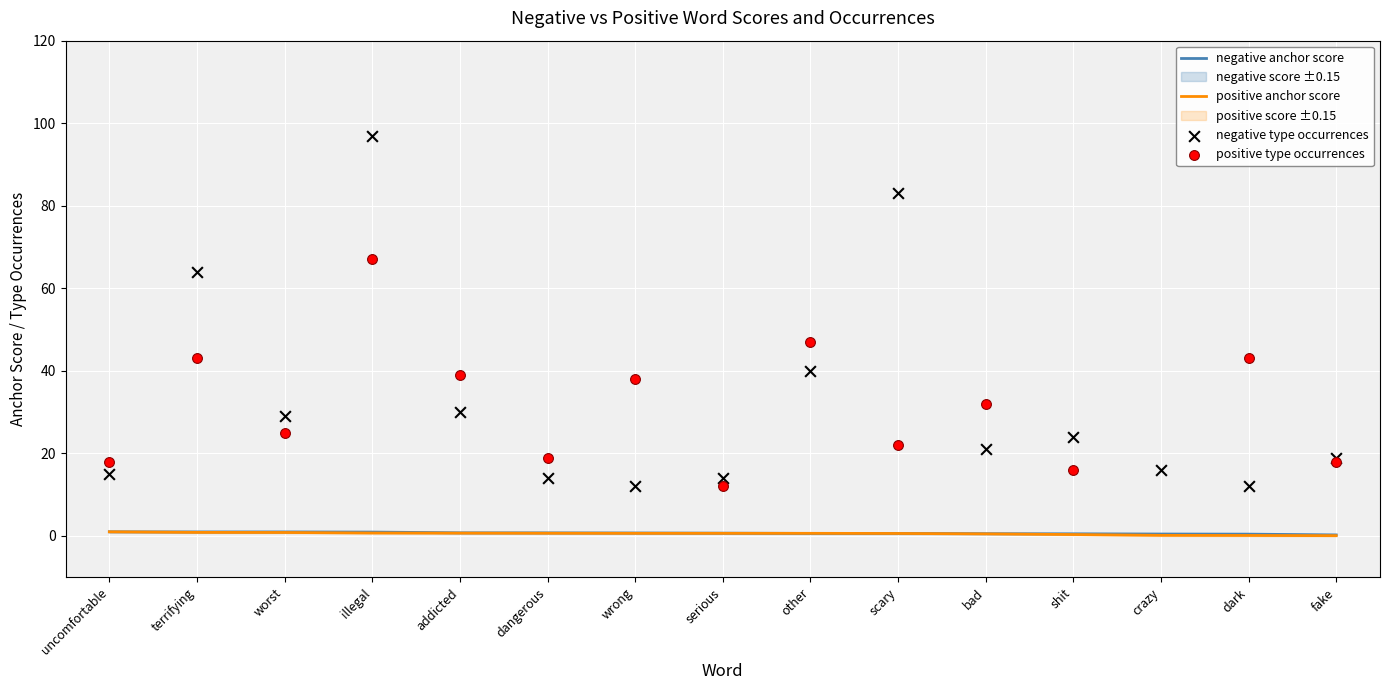

What are all the series names shown in the legend?

negative anchor score, positive anchor score, negative type occurrences, positive type occurrences